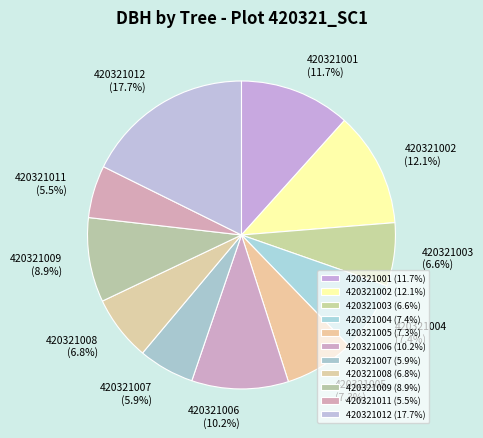

Which has a higher value, 420321005 or 420321012?

420321012